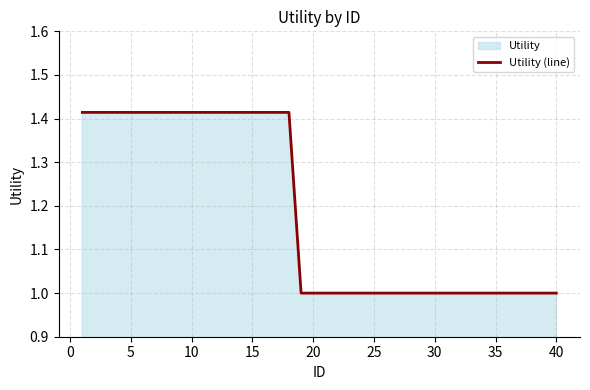

How many lines are shown in the chart?

1